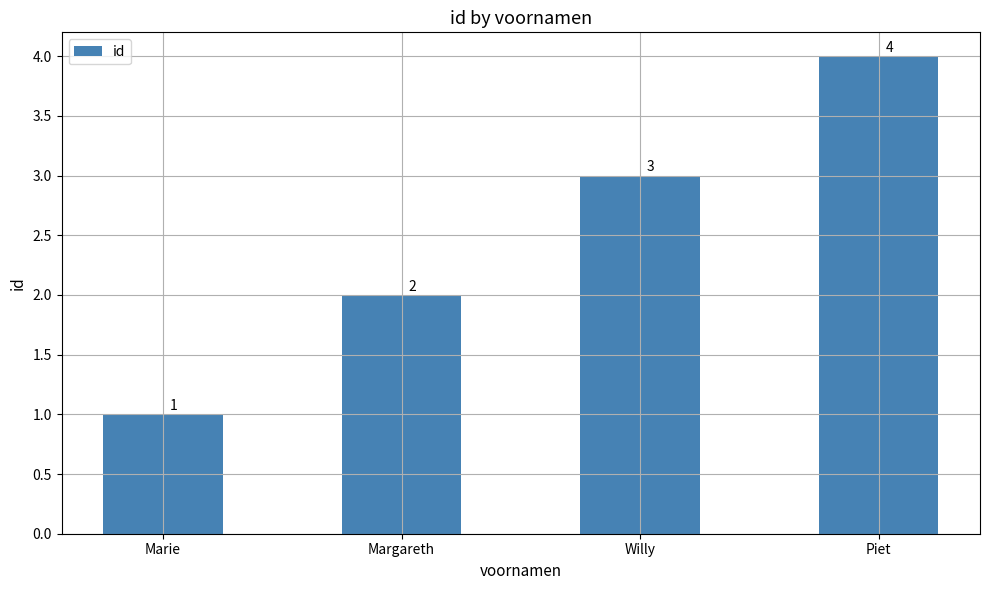

Reading right to left, list all the values displayed in this chart.

4	3	2	1